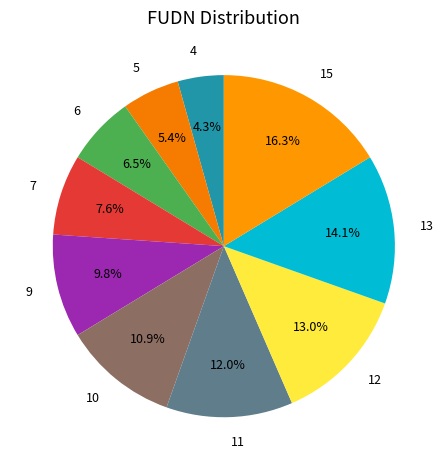

How many slices are in this pie chart?

10